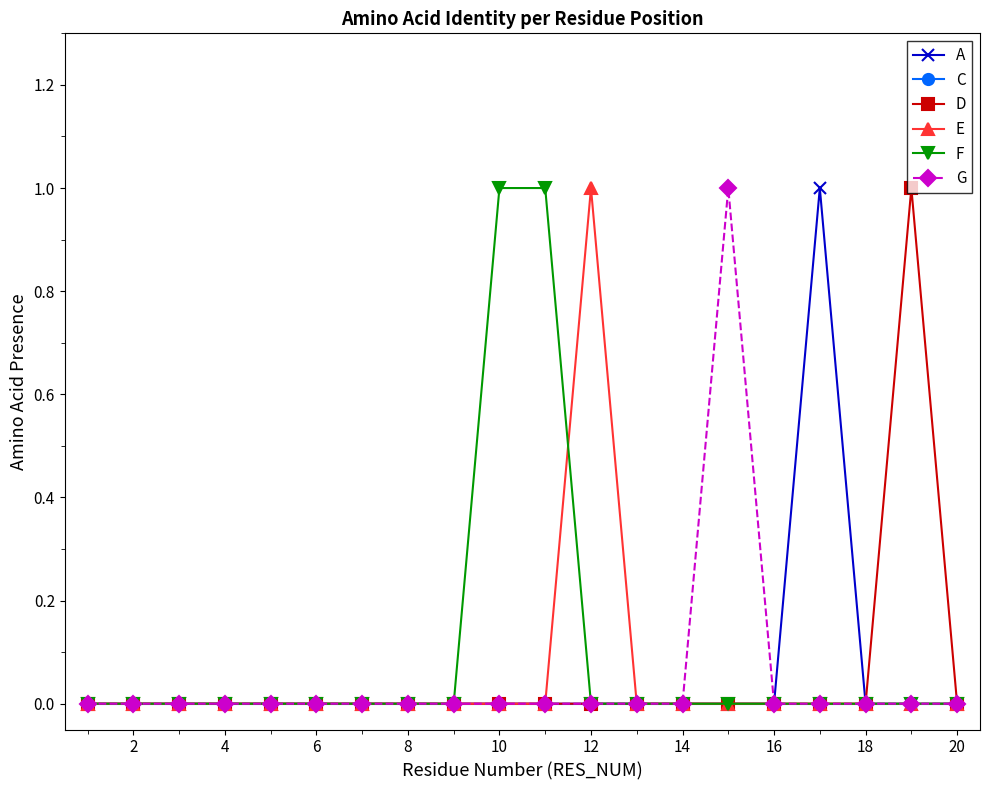

True or false: G has more than 0 points higher than both neighbors.

True